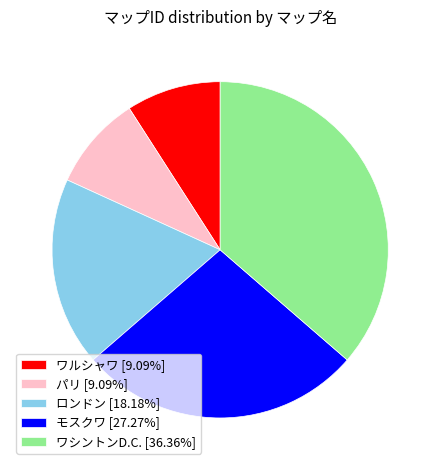

Is the sum of パリ and モスクワ greater than half?

No